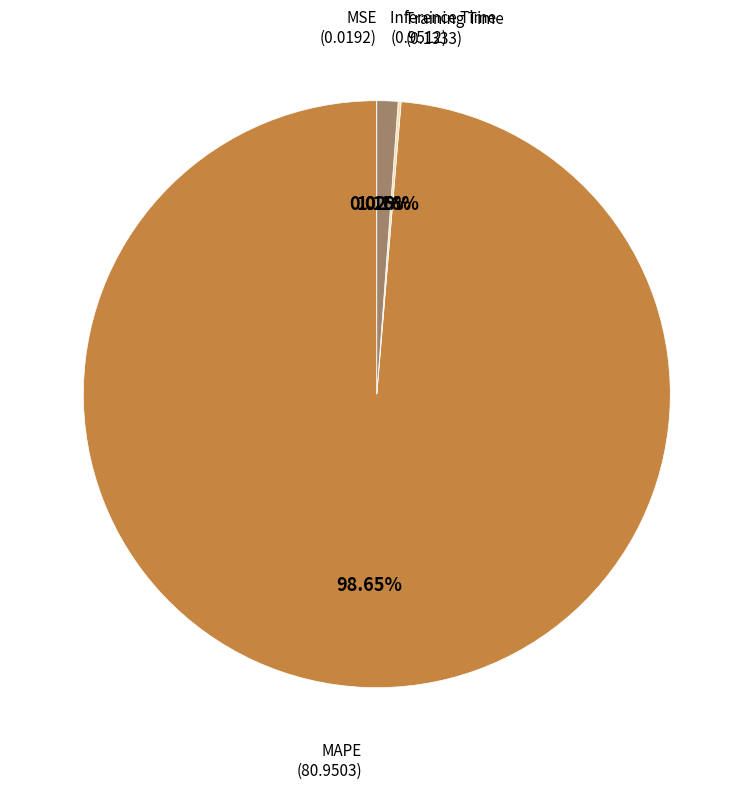

Does any single category account for the majority?

Yes